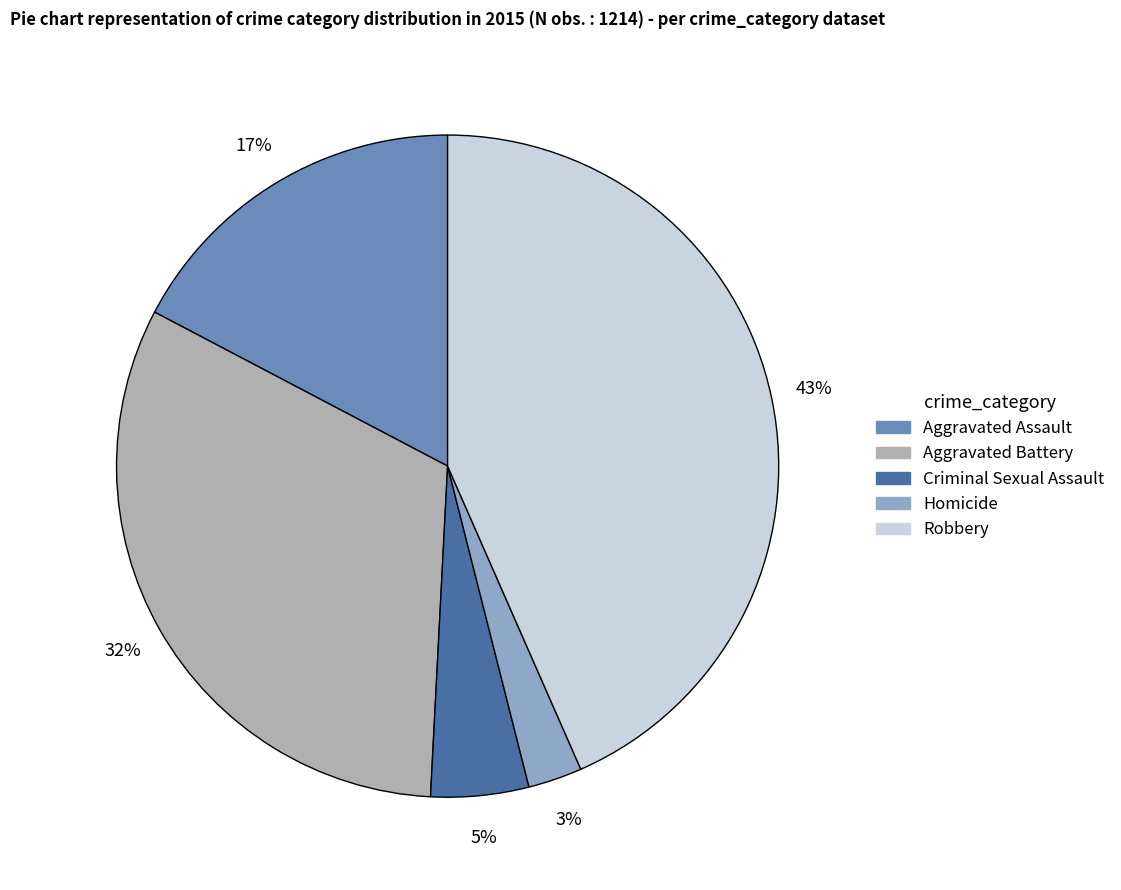

Approximately how many times larger is the value at Criminal Sexual Assault compared to Aggravated Assault?

0.3